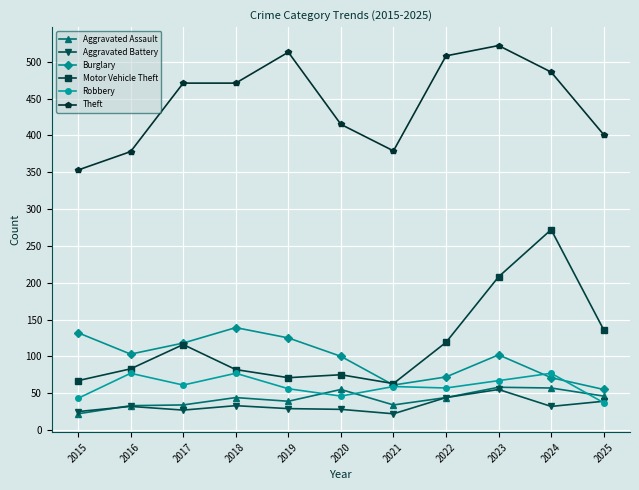

True or false: Aggravated Assault has a value of 44 at 2018.

True